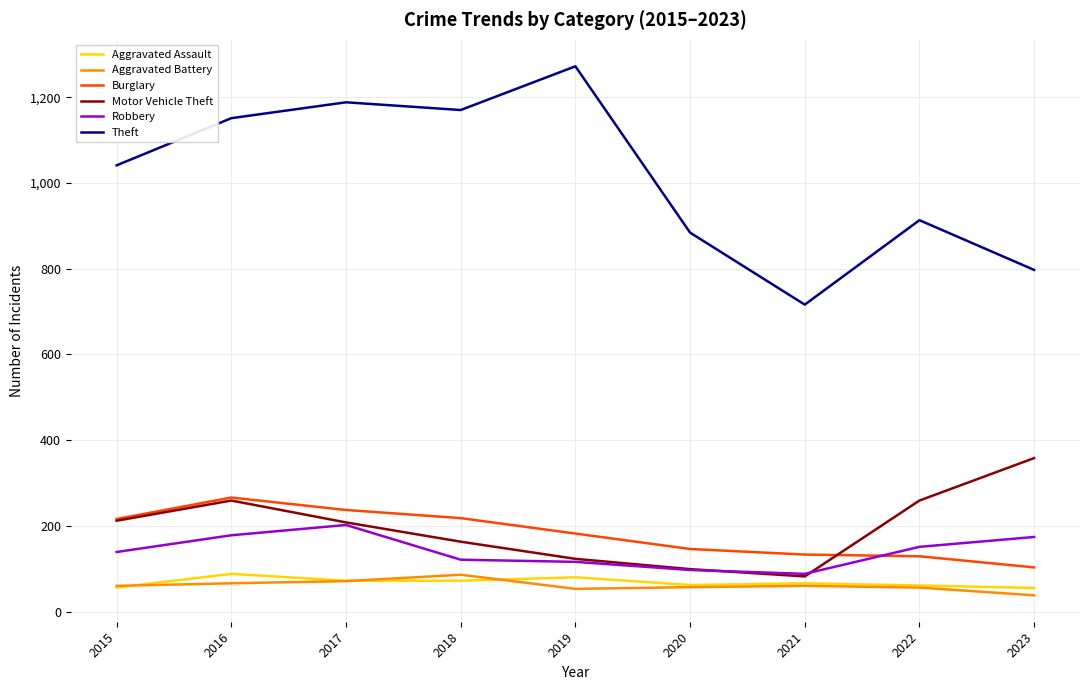

What is the difference between the highest and lowest values at 2020?

827